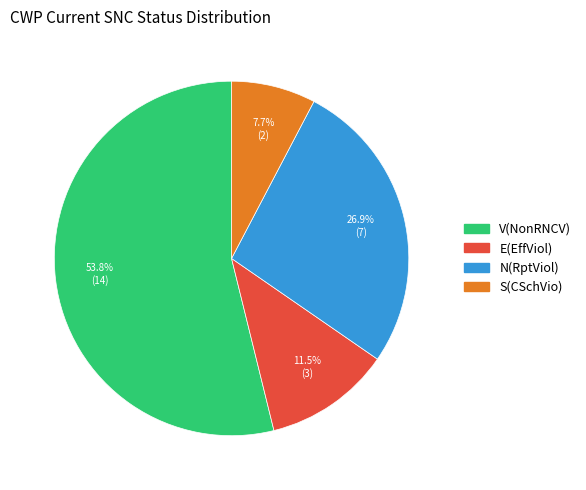

What is the smallest slice in the pie chart?

S(CSchVio)